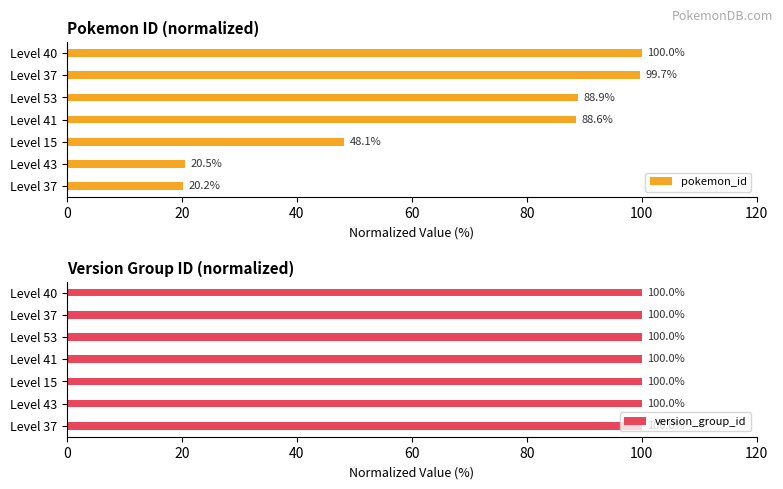

How many bars are there in total?

14